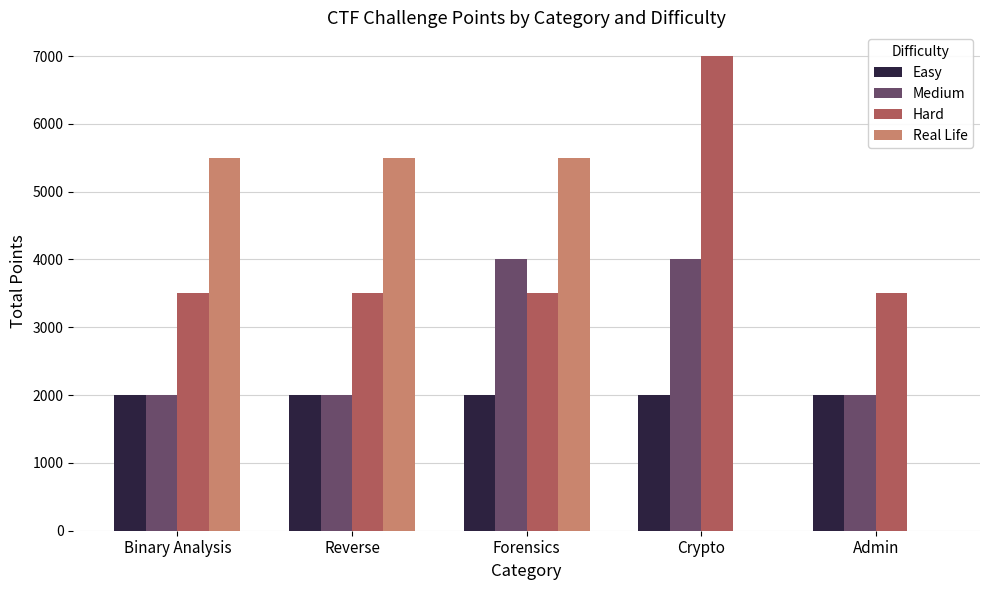

What is the approximate value of Medium at Admin?

2000